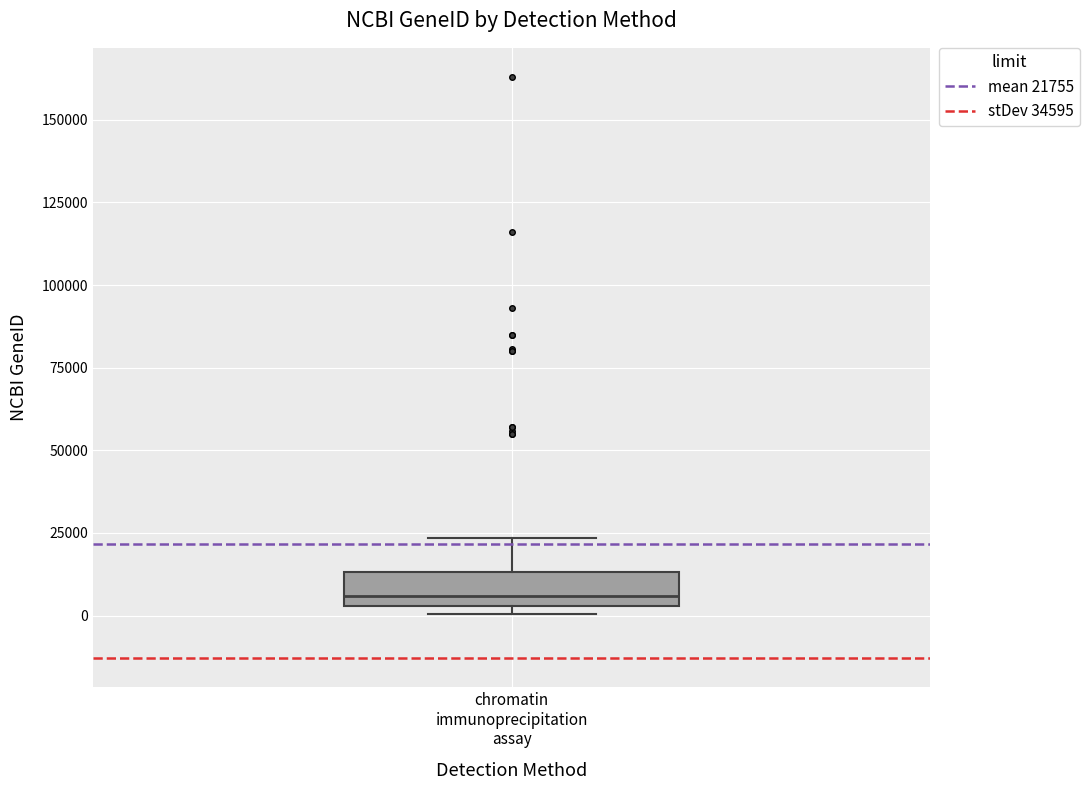

Transcribe this box plot: give where the median line is, the range the box spans, and where the two whiskers end, as read against the y-axis. The values are not printed on the chart, so give them approximately, as read against the axis.

median 5000 (just above the box's lower edge), box 5000 to 15000, whiskers 0 to 25000